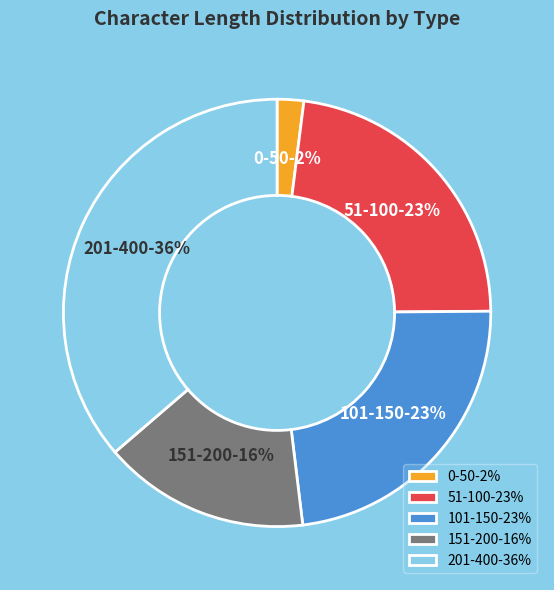

To the nearest percent, what portion does 51-100-23% represent?

23%